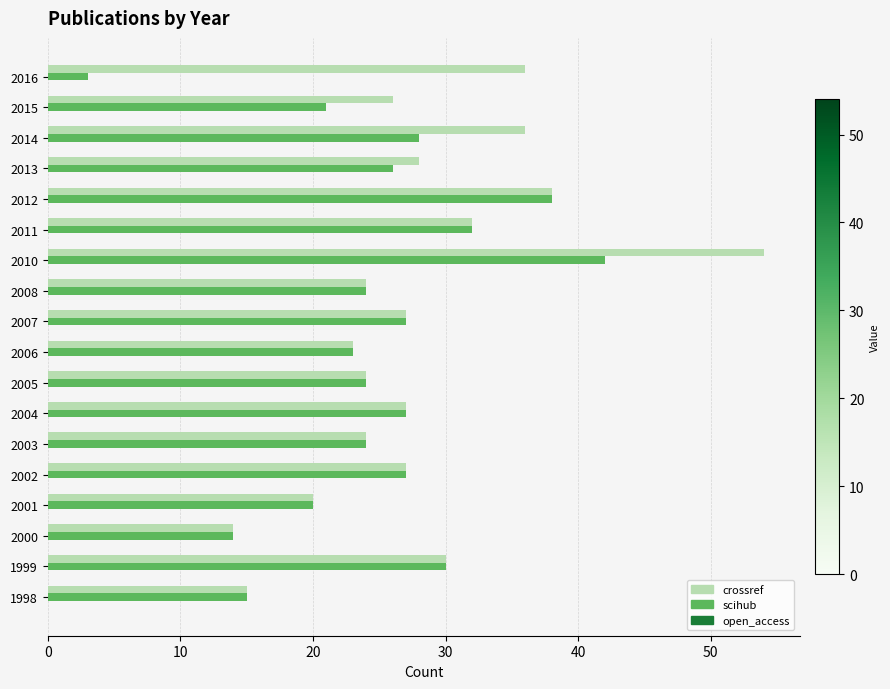

What is the difference between the maximum and minimum values in the crossref series?

40